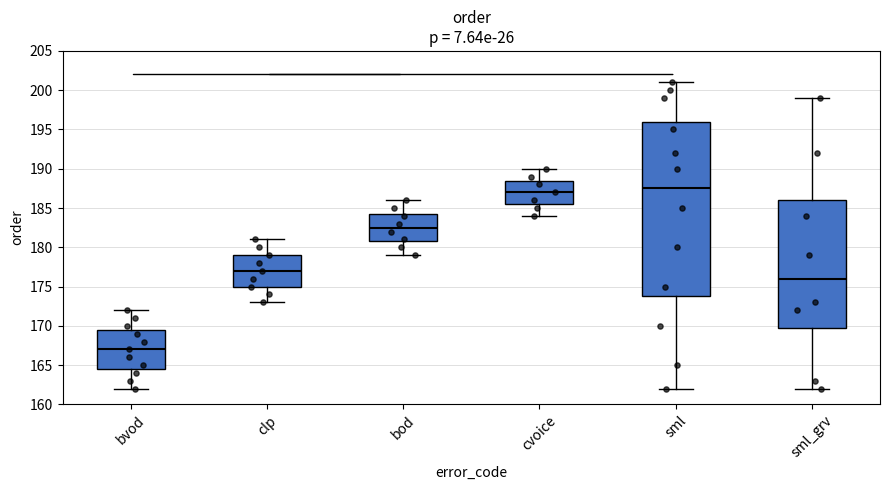

Which box's median line is the lowest?

bvod